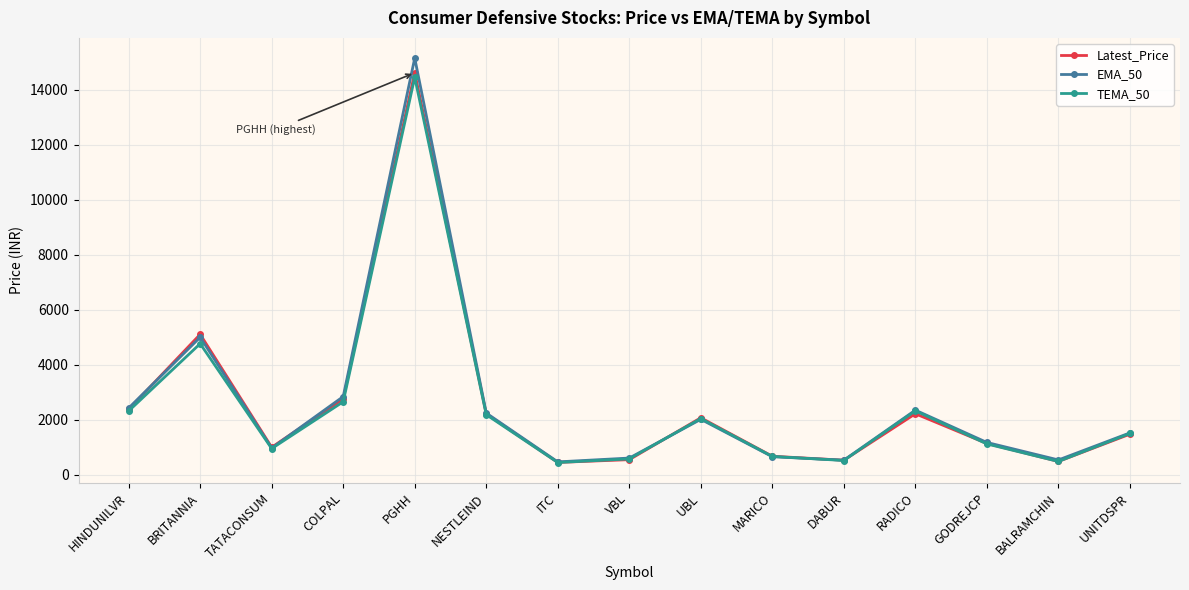

What is the difference between the maximum and minimum values in the EMA_50 series?

14690.7